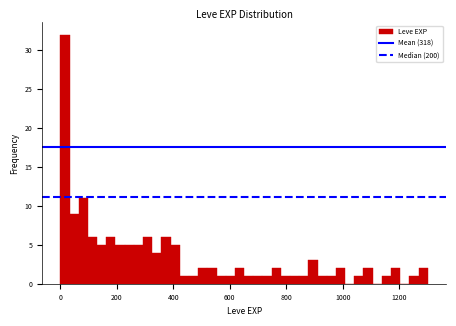

Around what value on the x-axis is the tallest bar? Give the approximate position of its centre, as read against the axis.

20